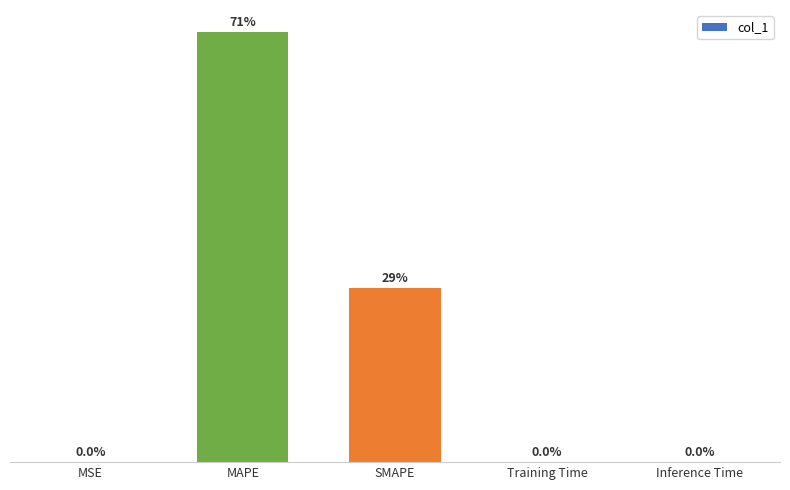

At which label is the value closest to 146?

SMAPE